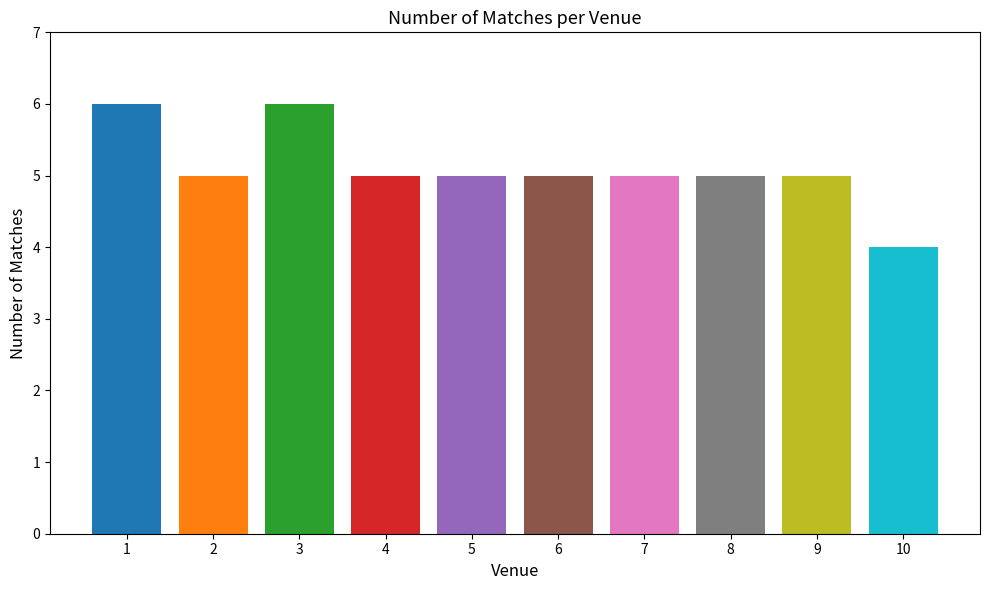

At which label is the value closest to 5?

2